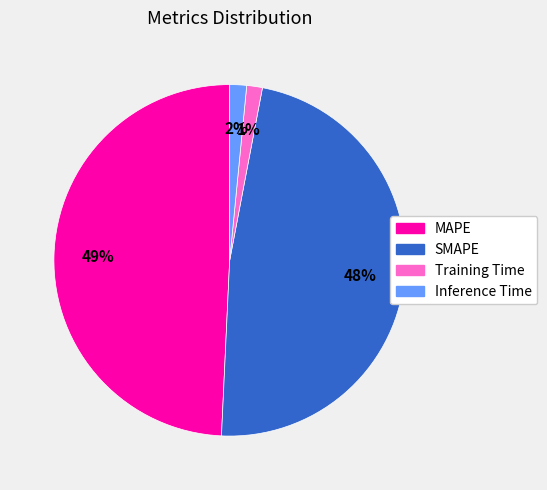

True or false: MAPE accounts for 58% of the total.

False